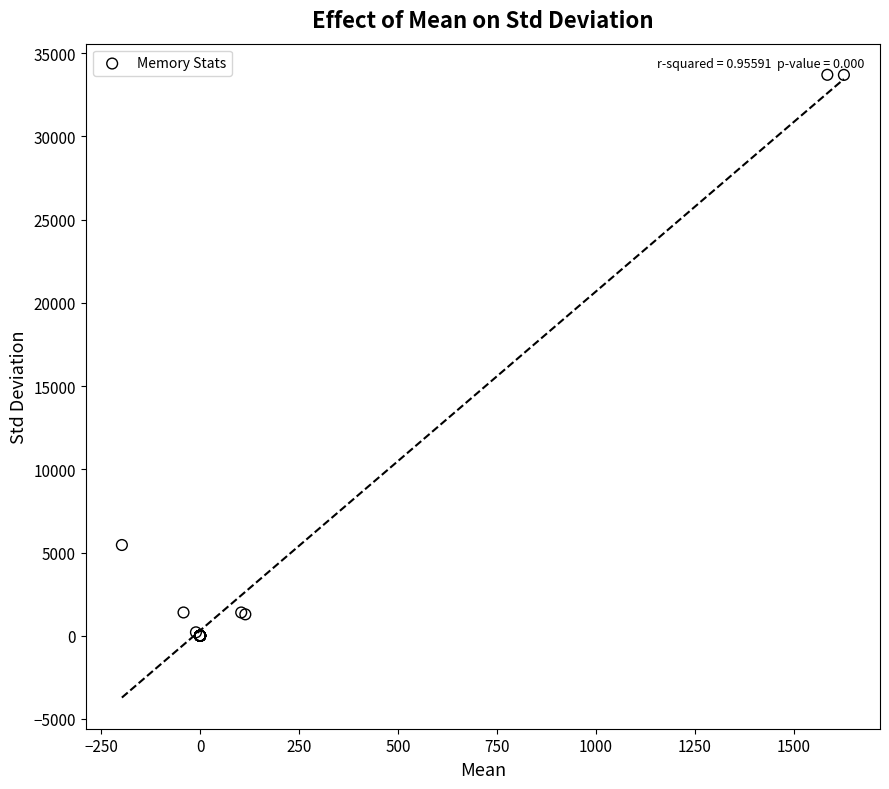

What Y value in the scatter plot is closest to 16849?

5451.2